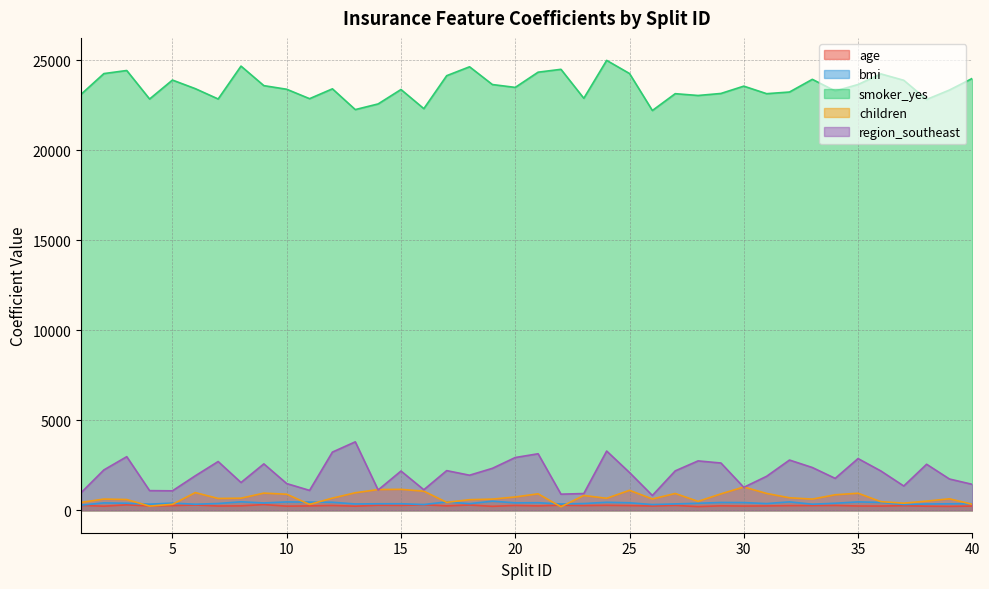

How many interior local peaks does the smoker_yes series have?

12